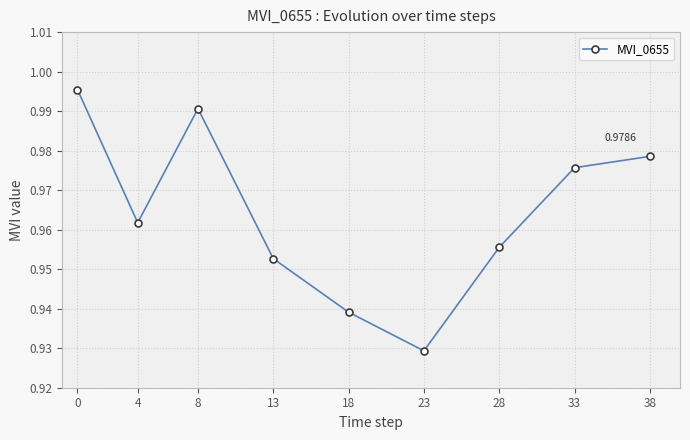

At which category does the data reach its first local valley?

4